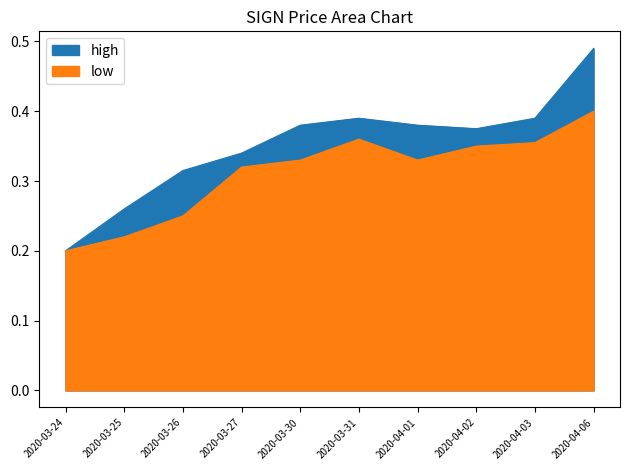

The high series shows 0.3 at 2020-03-26. True or false?

True